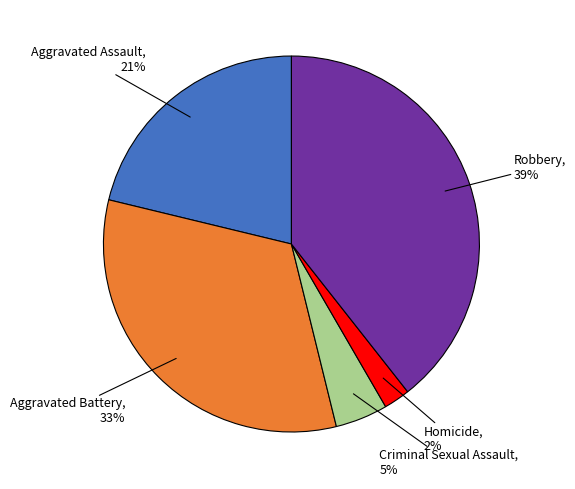

Combined, do Aggravated Battery and Criminal Sexual Assault account for over 50%?

No